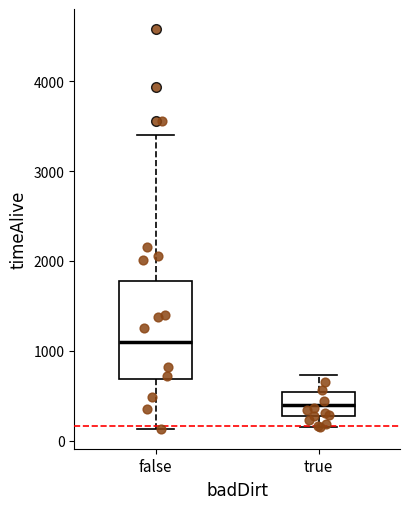

Where does the lower whisker of the box for false end on the y-axis? The values are not printed on the chart, so give them approximately, as read against the axis.

100